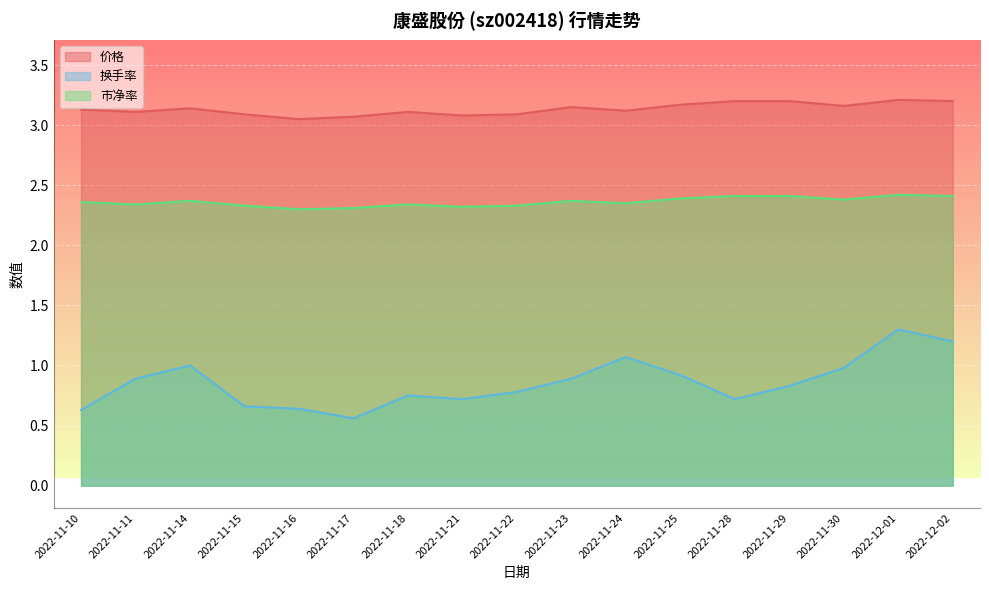

What is the label of the 15th point from the left?

2022-11-30